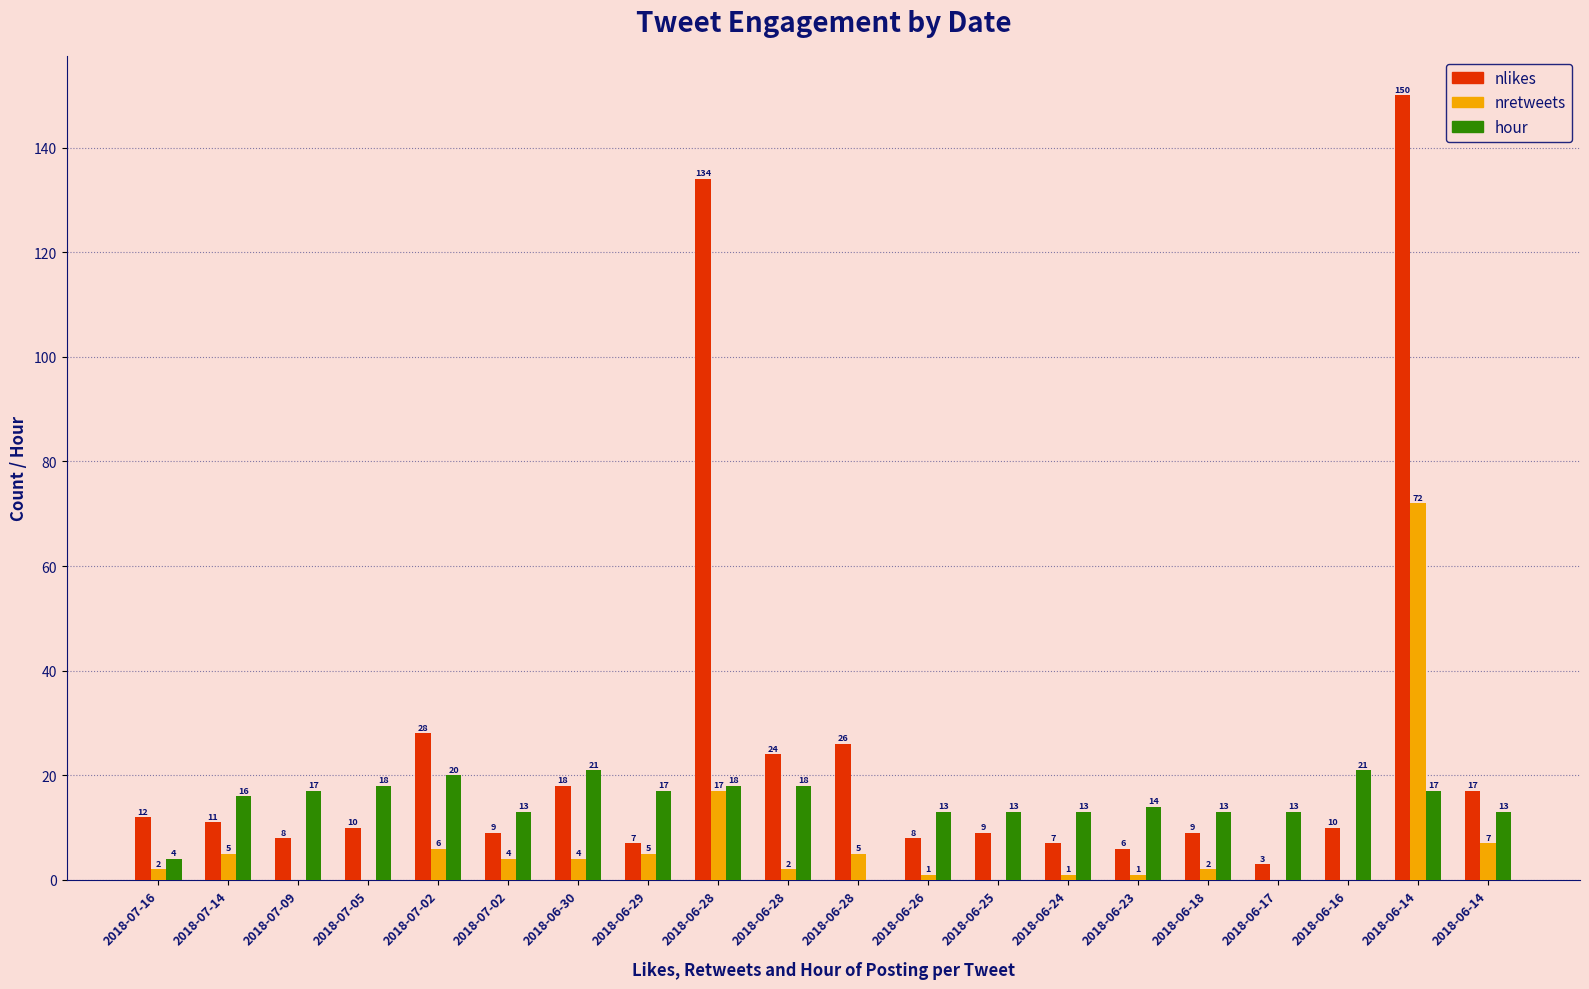

At 2018-06-30, list the series in order from smallest to largest.

nretweets, nlikes, hour